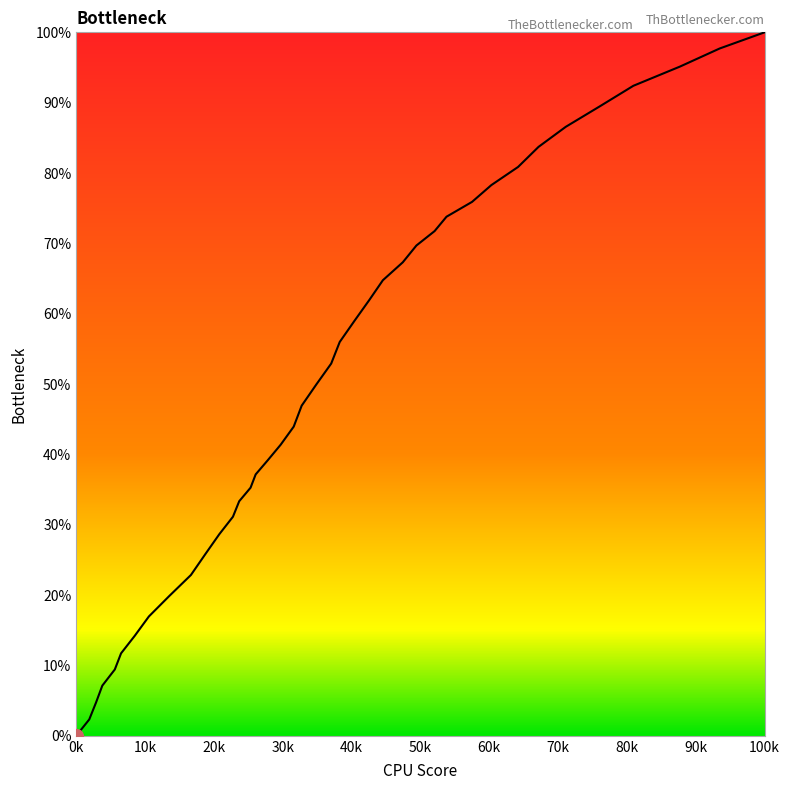

What is the maximum value shown in the chart?

100.0